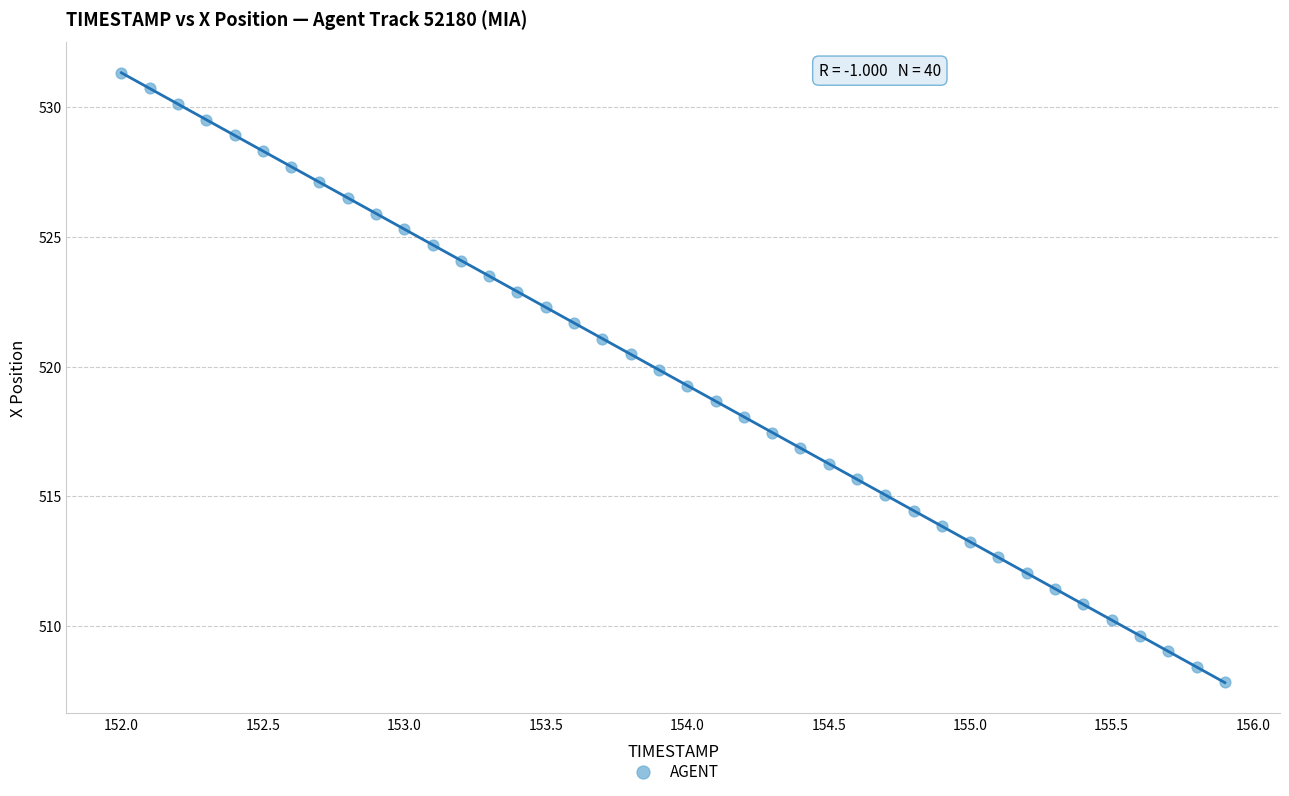

What is the range of X values (max minus min)?

3.9